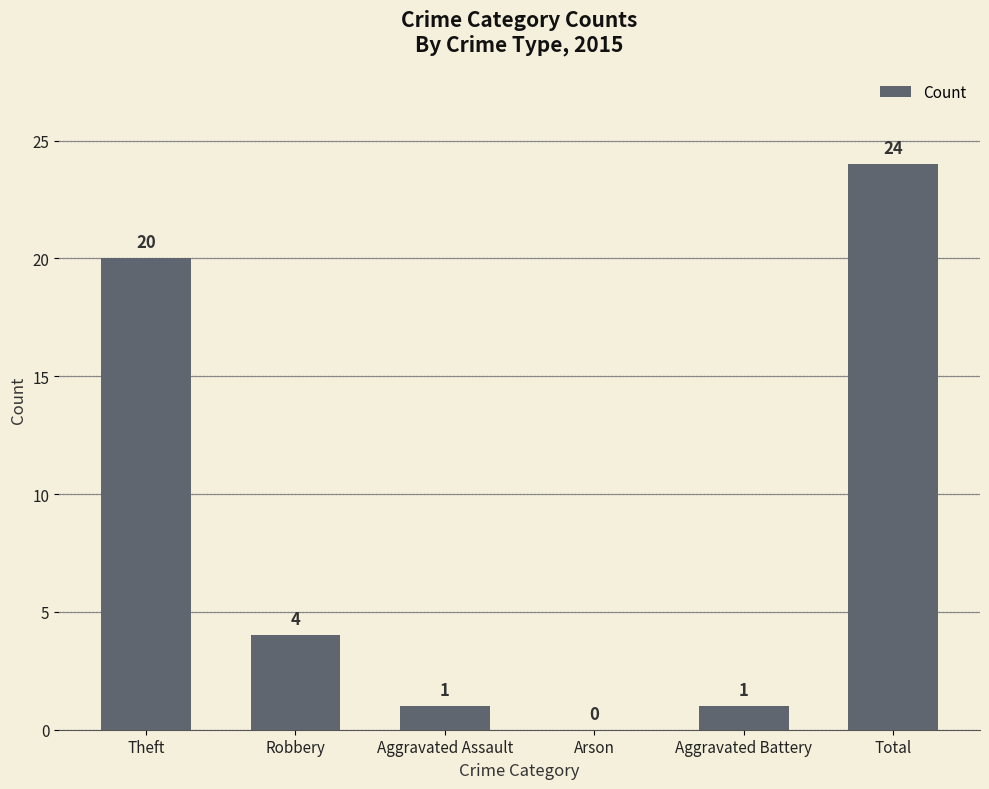

What is the greatest value displayed?

24